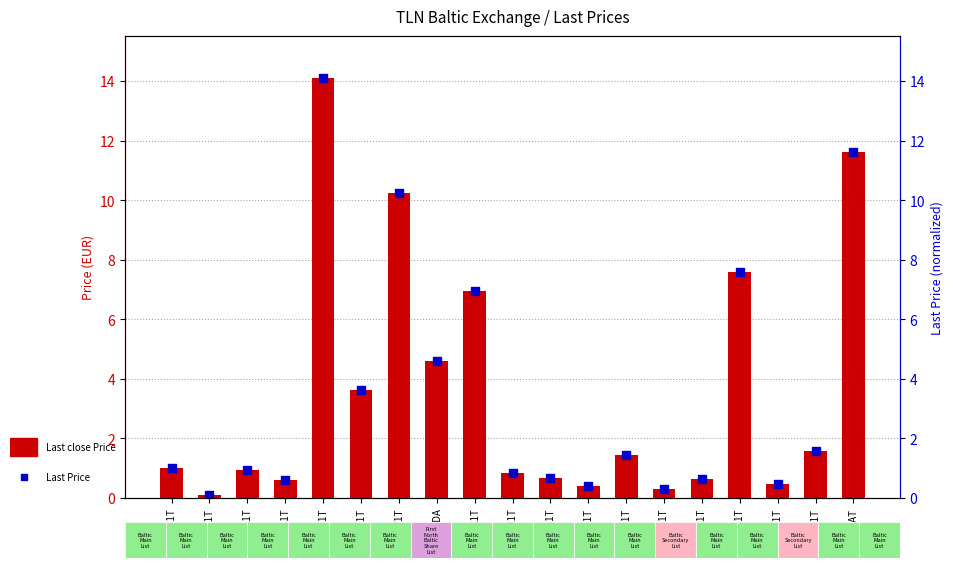

Which series has the largest total across all categories?

Last close Price